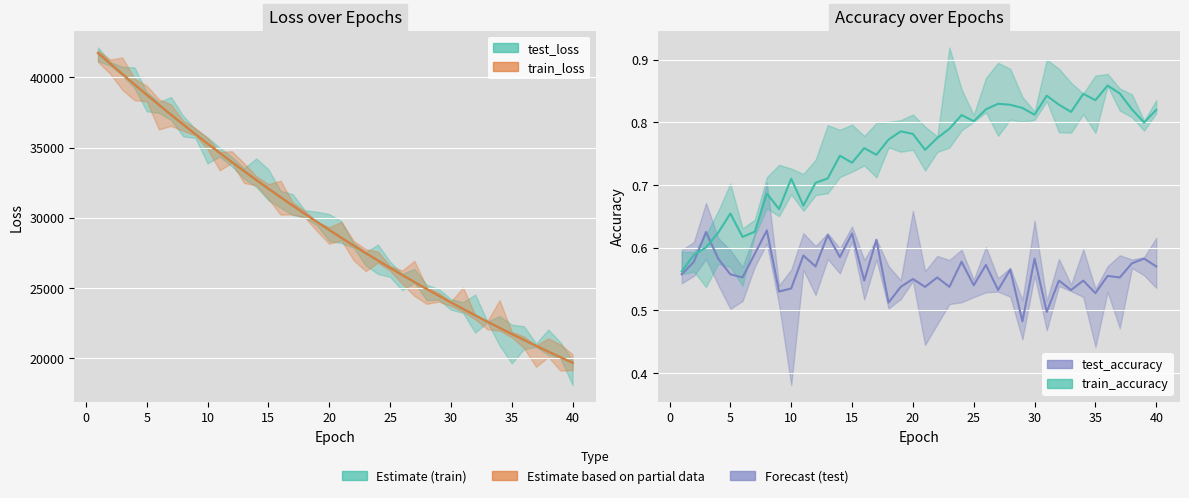

Is the value of test_accuracy at 15 greater than the value of train_loss at 35?

No